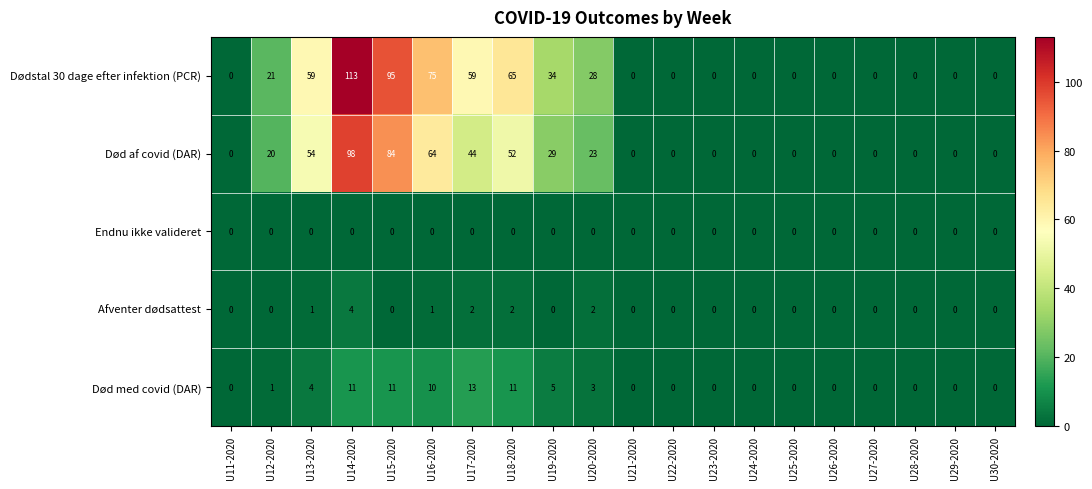

Rank the series at U16-2020 from highest to lowest value.

Dødstal 30 dage efter infektion (PCR), Død af covid (DAR), Død med covid (DAR), Afventer dødsattest, Endnu ikke valideret